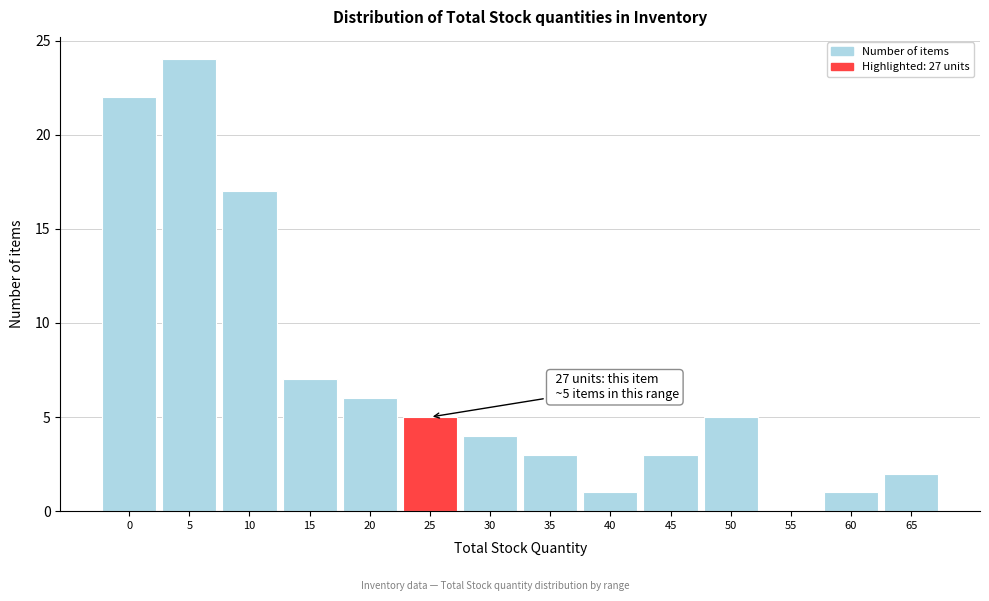

Reading left to right, list all the values displayed in this chart.

0=22	5=24	10=17	15=7	20=6	25=5	30=4	35=3	40=1	45=3	50=5	55=0	60=1	65=2